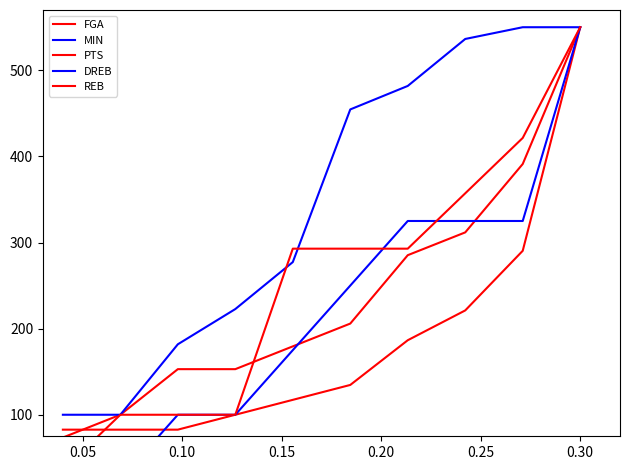

Which series has the largest range (max minus min)?

DREB